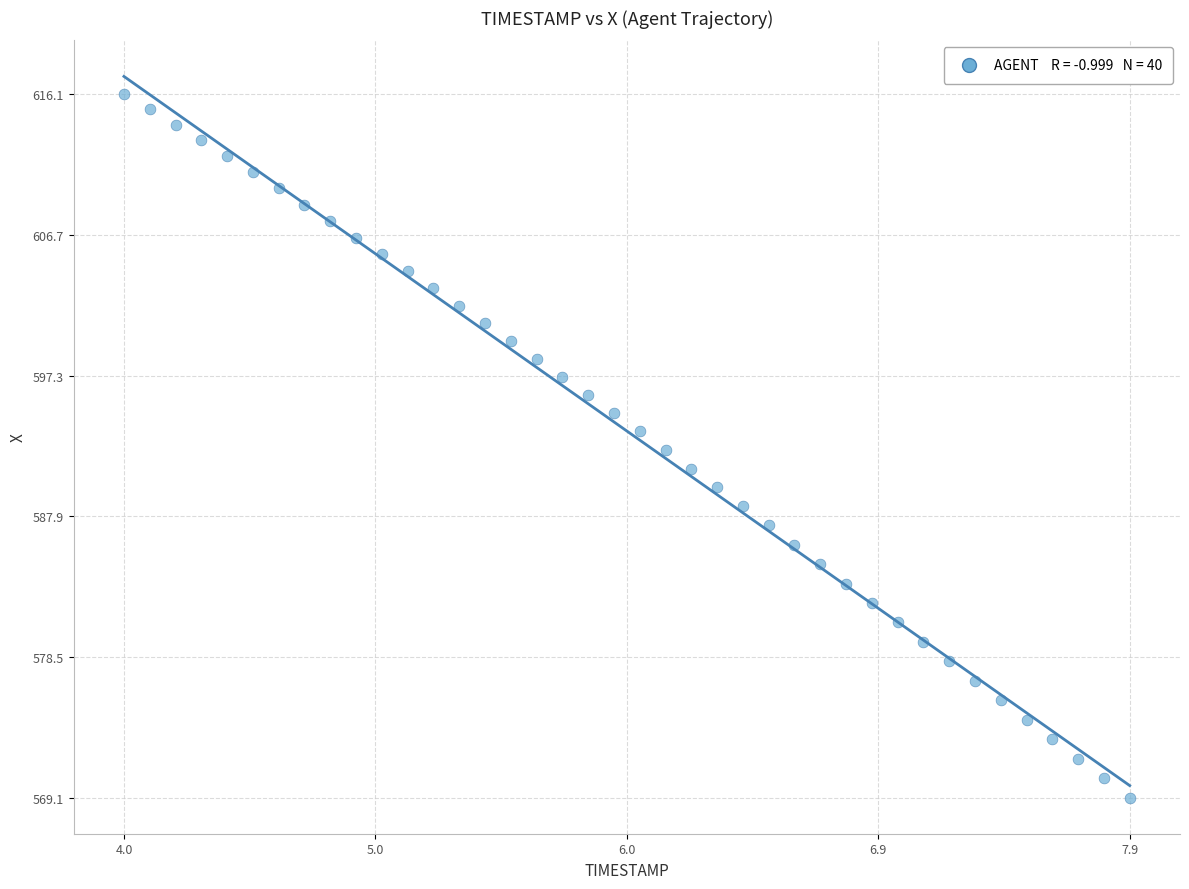

What is the range of Y values (max minus min)?

47.0